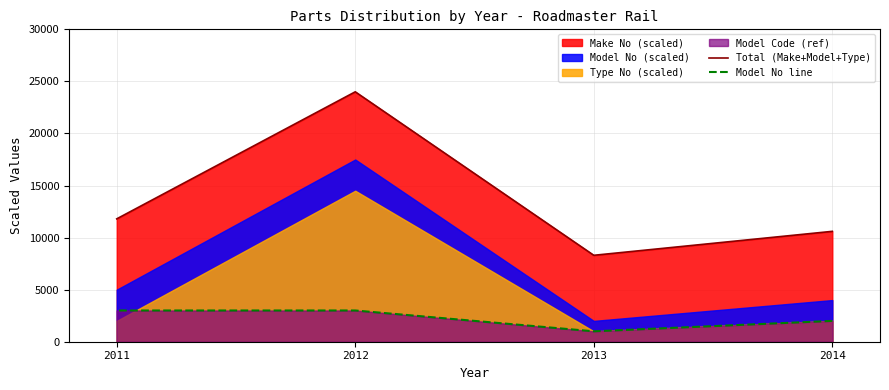

Is it true that Total (Make+Model+Type) equals 10600 at 2014?

True